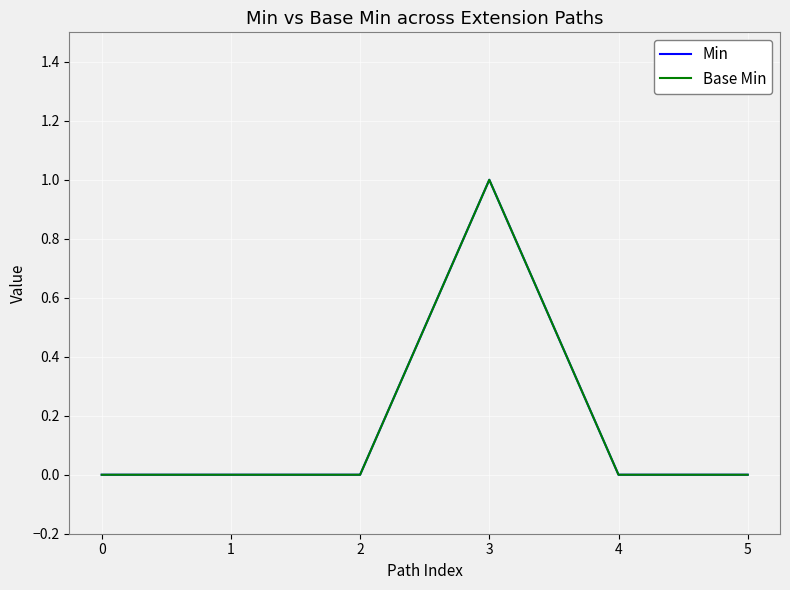

Does the chart display data point markers on the line(s)?

No